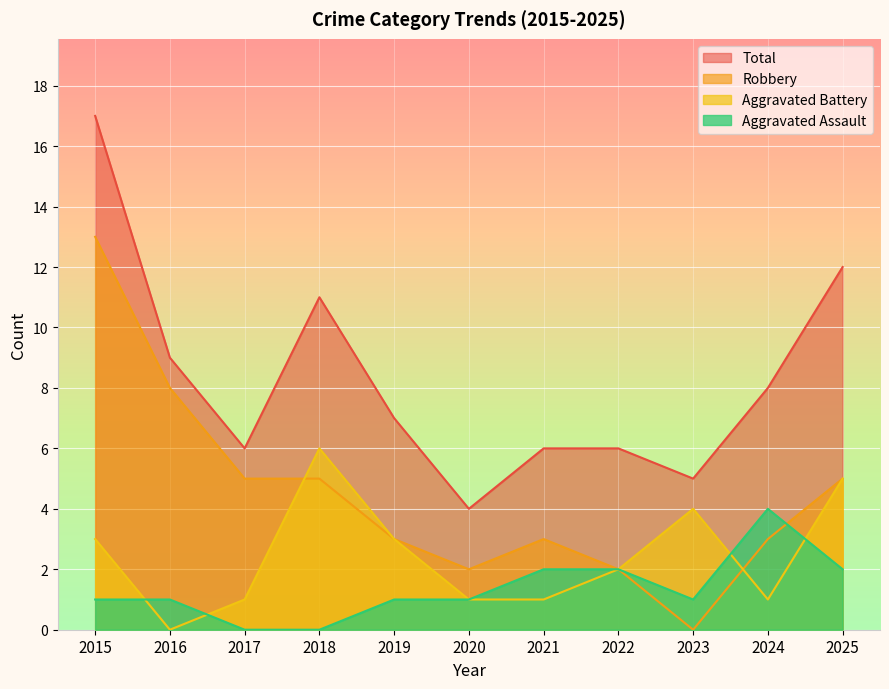

What is the spread (max minus min) of values at 2022?

4